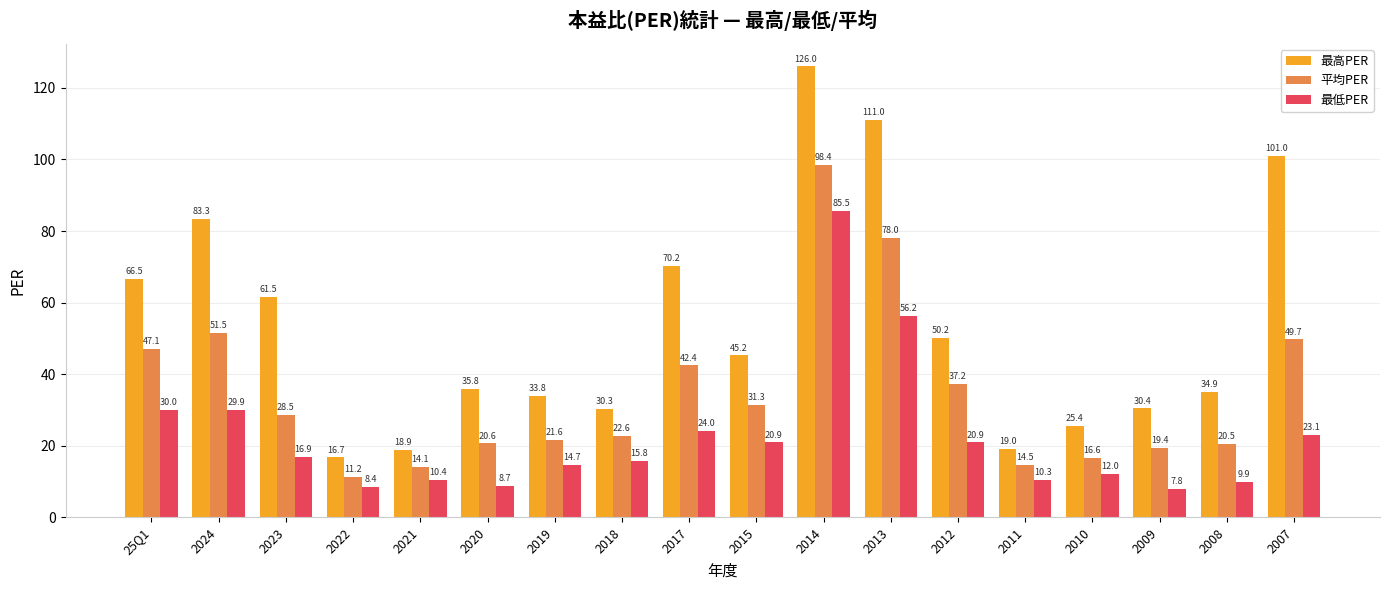

List the series in order of their peak value, lowest first.

最低PER, 平均PER, 最高PER